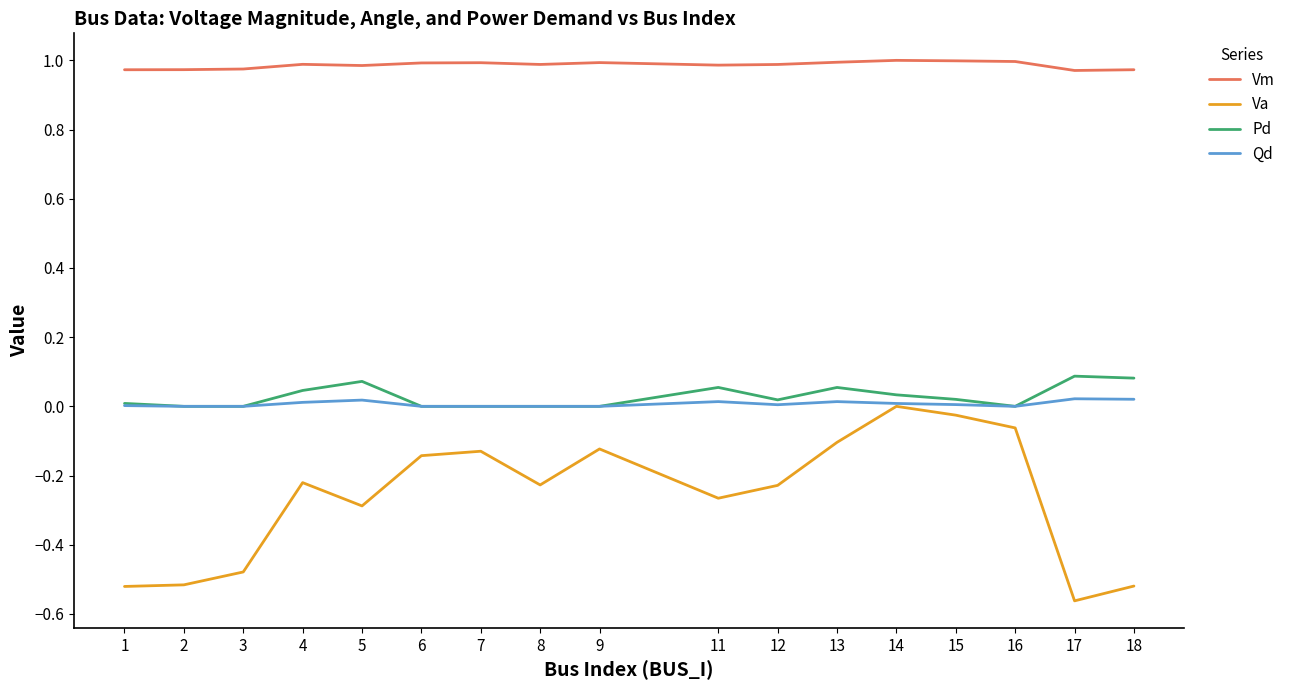

Which series has the largest total across all categories?

Vm